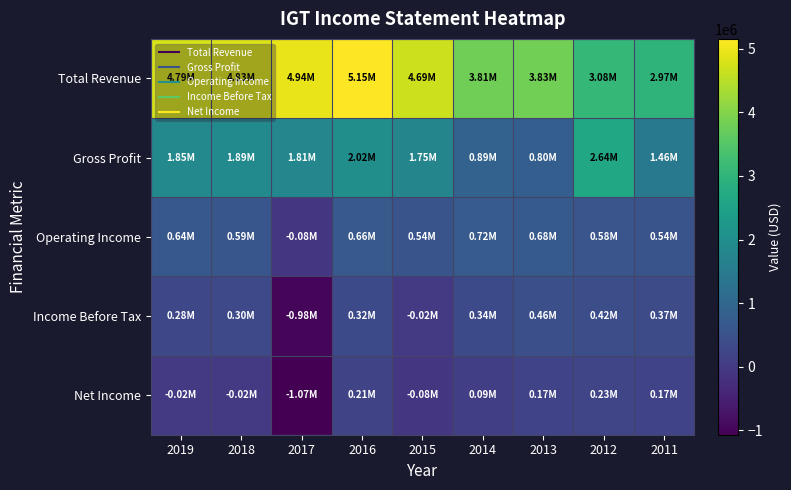

What is the total value across all series at 2018?

7596000